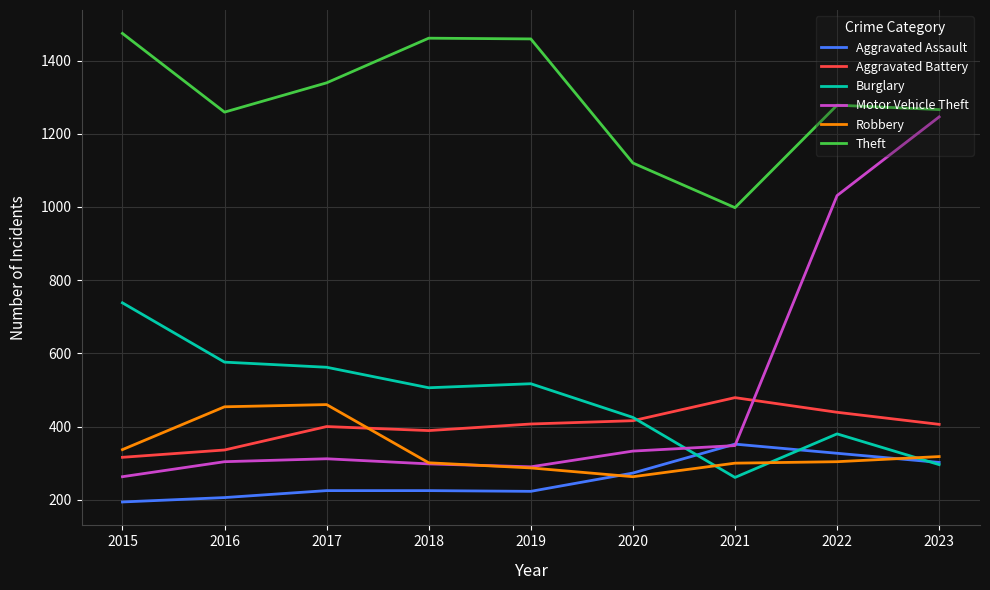

The value of Robbery at 2021 is 208. True or false?

False